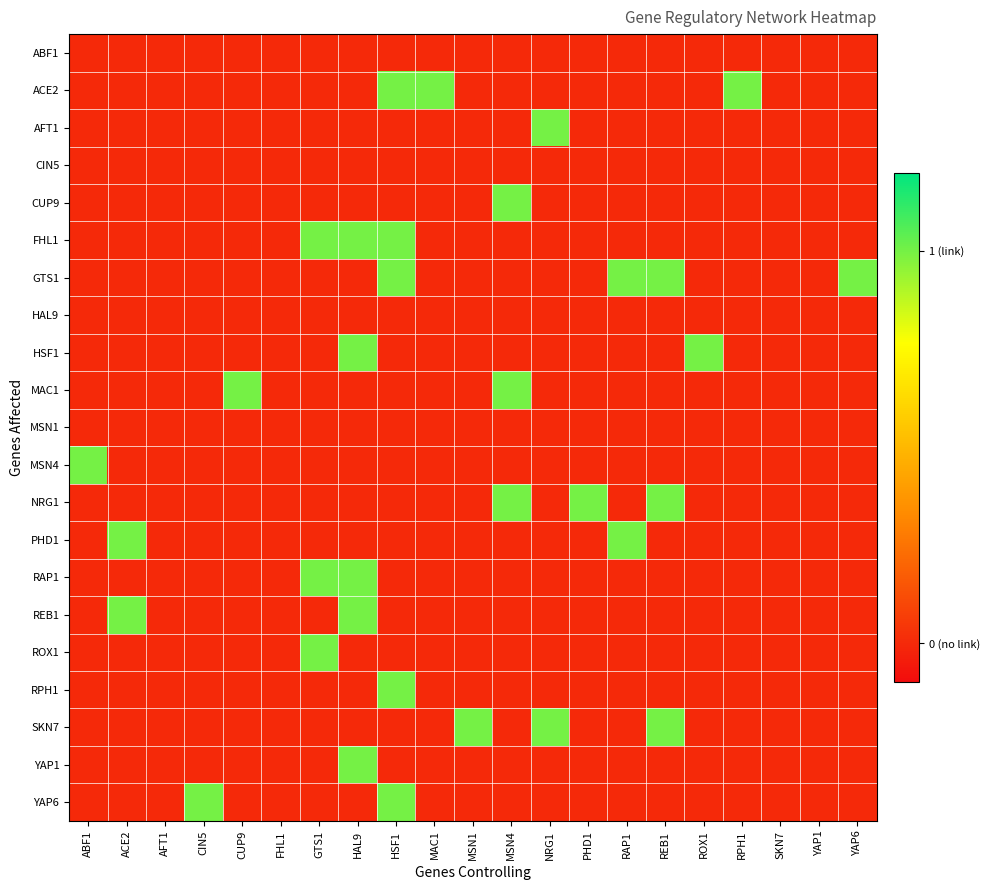

Reading right to left, what are all the values shown in this chart?

ABF1: YAP6=0	YAP1=0	SKN7=0	RPH1=0	ROX1=0	REB1=0	RAP1=0	PHD1=0	NRG1=0	MSN4=0	MSN1=0	MAC1=0	HSF1=0	HAL9=0	GTS1=0	FHL1=0	CUP9=0	CIN5=0	AFT1=0	ACE2=0	ABF1=0
ACE2: YAP6=0	YAP1=0	SKN7=0	RPH1=1	ROX1=0	REB1=0	RAP1=0	PHD1=0	NRG1=0	MSN4=0	MSN1=0	MAC1=1	HSF1=1	HAL9=0	GTS1=0	FHL1=0	CUP9=0	CIN5=0	AFT1=0	ACE2=0	ABF1=0
AFT1: YAP6=0	YAP1=0	SKN7=0	RPH1=0	ROX1=0	REB1=0	RAP1=0	PHD1=0	NRG1=1	MSN4=0	MSN1=0	MAC1=0	HSF1=0	HAL9=0	GTS1=0	FHL1=0	CUP9=0	CIN5=0	AFT1=0	ACE2=0	ABF1=0
CIN5: YAP6=0	YAP1=0	SKN7=0	RPH1=0	ROX1=0	REB1=0	RAP1=0	PHD1=0	NRG1=0	MSN4=0	MSN1=0	MAC1=0	HSF1=0	HAL9=0	GTS1=0	FHL1=0	CUP9=0	CIN5=0	AFT1=0	ACE2=0	ABF1=0
CUP9: YAP6=0	YAP1=0	SKN7=0	RPH1=0	ROX1=0	REB1=0	RAP1=0	PHD1=0	NRG1=0	MSN4=1	MSN1=0	MAC1=0	HSF1=0	HAL9=0	GTS1=0	FHL1=0	CUP9=0	CIN5=0	AFT1=0	ACE2=0	ABF1=0
FHL1: YAP6=0	YAP1=0	SKN7=0	RPH1=0	ROX1=0	REB1=0	RAP1=0	PHD1=0	NRG1=0	MSN4=0	MSN1=0	MAC1=0	HSF1=1	HAL9=1	GTS1=1	FHL1=0	CUP9=0	CIN5=0	AFT1=0	ACE2=0	ABF1=0
GTS1: YAP6=1	YAP1=0	SKN7=0	RPH1=0	ROX1=0	REB1=1	RAP1=1	PHD1=0	NRG1=0	MSN4=0	MSN1=0	MAC1=0	HSF1=1	HAL9=0	GTS1=0	FHL1=0	CUP9=0	CIN5=0	AFT1=0	ACE2=0	ABF1=0
HAL9: YAP6=0	YAP1=0	SKN7=0	RPH1=0	ROX1=0	REB1=0	RAP1=0	PHD1=0	NRG1=0	MSN4=0	MSN1=0	MAC1=0	HSF1=0	HAL9=0	GTS1=0	FHL1=0	CUP9=0	CIN5=0	AFT1=0	ACE2=0	ABF1=0
HSF1: YAP6=0	YAP1=0	SKN7=0	RPH1=0	ROX1=1	REB1=0	RAP1=0	PHD1=0	NRG1=0	MSN4=0	MSN1=0	MAC1=0	HSF1=0	HAL9=1	GTS1=0	FHL1=0	CUP9=0	CIN5=0	AFT1=0	ACE2=0	ABF1=0
MAC1: YAP6=0	YAP1=0	SKN7=0	RPH1=0	ROX1=0	REB1=0	RAP1=0	PHD1=0	NRG1=0	MSN4=1	MSN1=0	MAC1=0	HSF1=0	HAL9=0	GTS1=0	FHL1=0	CUP9=1	CIN5=0	AFT1=0	ACE2=0	ABF1=0
MSN1: YAP6=0	YAP1=0	SKN7=0	RPH1=0	ROX1=0	REB1=0	RAP1=0	PHD1=0	NRG1=0	MSN4=0	MSN1=0	MAC1=0	HSF1=0	HAL9=0	GTS1=0	FHL1=0	CUP9=0	CIN5=0	AFT1=0	ACE2=0	ABF1=0
MSN4: YAP6=0	YAP1=0	SKN7=0	RPH1=0	ROX1=0	REB1=0	RAP1=0	PHD1=0	NRG1=0	MSN4=0	MSN1=0	MAC1=0	HSF1=0	HAL9=0	GTS1=0	FHL1=0	CUP9=0	CIN5=0	AFT1=0	ACE2=0	ABF1=1
NRG1: YAP6=0	YAP1=0	SKN7=0	RPH1=0	ROX1=0	REB1=1	RAP1=0	PHD1=1	NRG1=0	MSN4=1	MSN1=0	MAC1=0	HSF1=0	HAL9=0	GTS1=0	FHL1=0	CUP9=0	CIN5=0	AFT1=0	ACE2=0	ABF1=0
PHD1: YAP6=0	YAP1=0	SKN7=0	RPH1=0	ROX1=0	REB1=0	RAP1=1	PHD1=0	NRG1=0	MSN4=0	MSN1=0	MAC1=0	HSF1=0	HAL9=0	GTS1=0	FHL1=0	CUP9=0	CIN5=0	AFT1=0	ACE2=1	ABF1=0
RAP1: YAP6=0	YAP1=0	SKN7=0	RPH1=0	ROX1=0	REB1=0	RAP1=0	PHD1=0	NRG1=0	MSN4=0	MSN1=0	MAC1=0	HSF1=0	HAL9=1	GTS1=1	FHL1=0	CUP9=0	CIN5=0	AFT1=0	ACE2=0	ABF1=0
REB1: YAP6=0	YAP1=0	SKN7=0	RPH1=0	ROX1=0	REB1=0	RAP1=0	PHD1=0	NRG1=0	MSN4=0	MSN1=0	MAC1=0	HSF1=0	HAL9=1	GTS1=0	FHL1=0	CUP9=0	CIN5=0	AFT1=0	ACE2=1	ABF1=0
ROX1: YAP6=0	YAP1=0	SKN7=0	RPH1=0	ROX1=0	REB1=0	RAP1=0	PHD1=0	NRG1=0	MSN4=0	MSN1=0	MAC1=0	HSF1=0	HAL9=0	GTS1=1	FHL1=0	CUP9=0	CIN5=0	AFT1=0	ACE2=0	ABF1=0
RPH1: YAP6=0	YAP1=0	SKN7=0	RPH1=0	ROX1=0	REB1=0	RAP1=0	PHD1=0	NRG1=0	MSN4=0	MSN1=0	MAC1=0	HSF1=1	HAL9=0	GTS1=0	FHL1=0	CUP9=0	CIN5=0	AFT1=0	ACE2=0	ABF1=0
SKN7: YAP6=0	YAP1=0	SKN7=0	RPH1=0	ROX1=0	REB1=1	RAP1=0	PHD1=0	NRG1=1	MSN4=0	MSN1=1	MAC1=0	HSF1=0	HAL9=0	GTS1=0	FHL1=0	CUP9=0	CIN5=0	AFT1=0	ACE2=0	ABF1=0
YAP1: YAP6=0	YAP1=0	SKN7=0	RPH1=0	ROX1=0	REB1=0	RAP1=0	PHD1=0	NRG1=0	MSN4=0	MSN1=0	MAC1=0	HSF1=0	HAL9=1	GTS1=0	FHL1=0	CUP9=0	CIN5=0	AFT1=0	ACE2=0	ABF1=0
YAP6: YAP6=0	YAP1=0	SKN7=0	RPH1=0	ROX1=0	REB1=0	RAP1=0	PHD1=0	NRG1=0	MSN4=0	MSN1=0	MAC1=0	HSF1=1	HAL9=0	GTS1=0	FHL1=0	CUP9=0	CIN5=1	AFT1=0	ACE2=0	ABF1=0